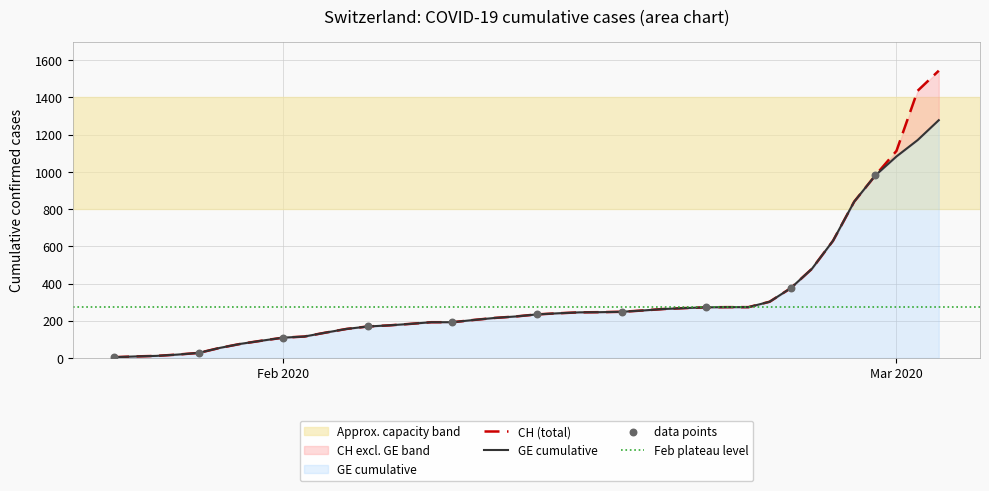

At how many categories does at least one series exceed 1125?

2